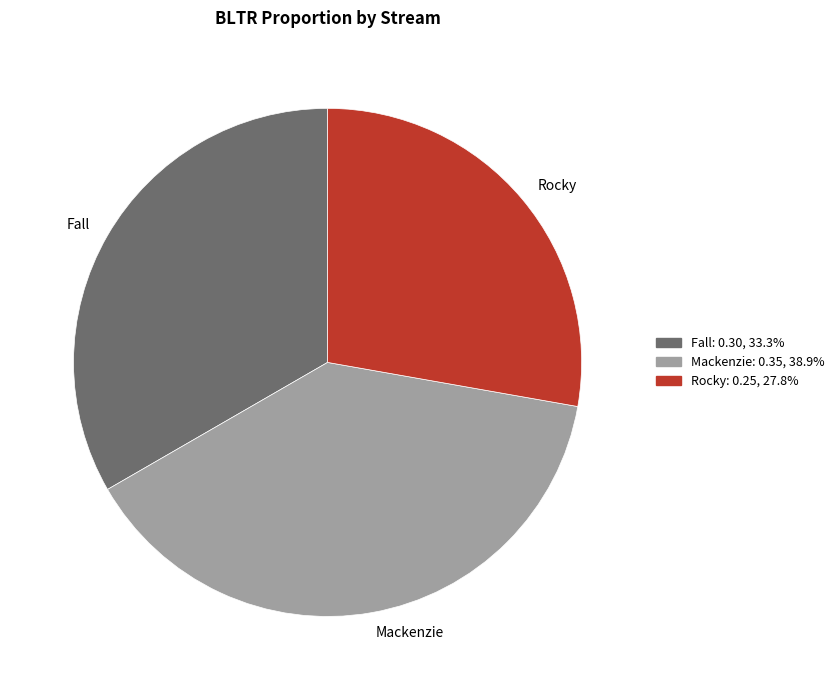

True or false: Fall accounts for 19% of the total.

False